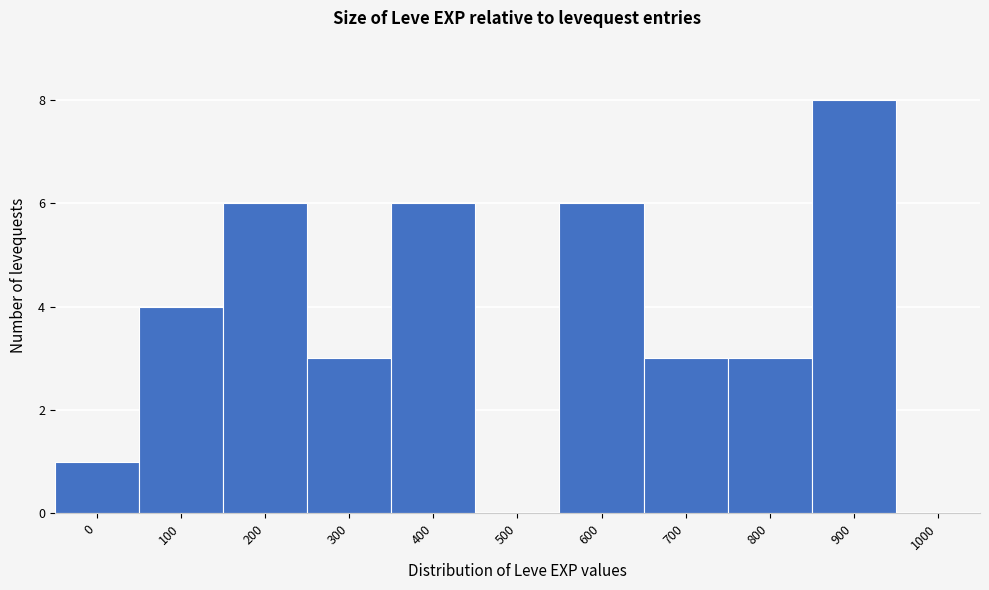

Reading left to right, transcribe all the data shown in this chart.

0=1	100=4	200=6	300=3	400=6	500=0	600=6	700=3	800=3	900=8	1000=0